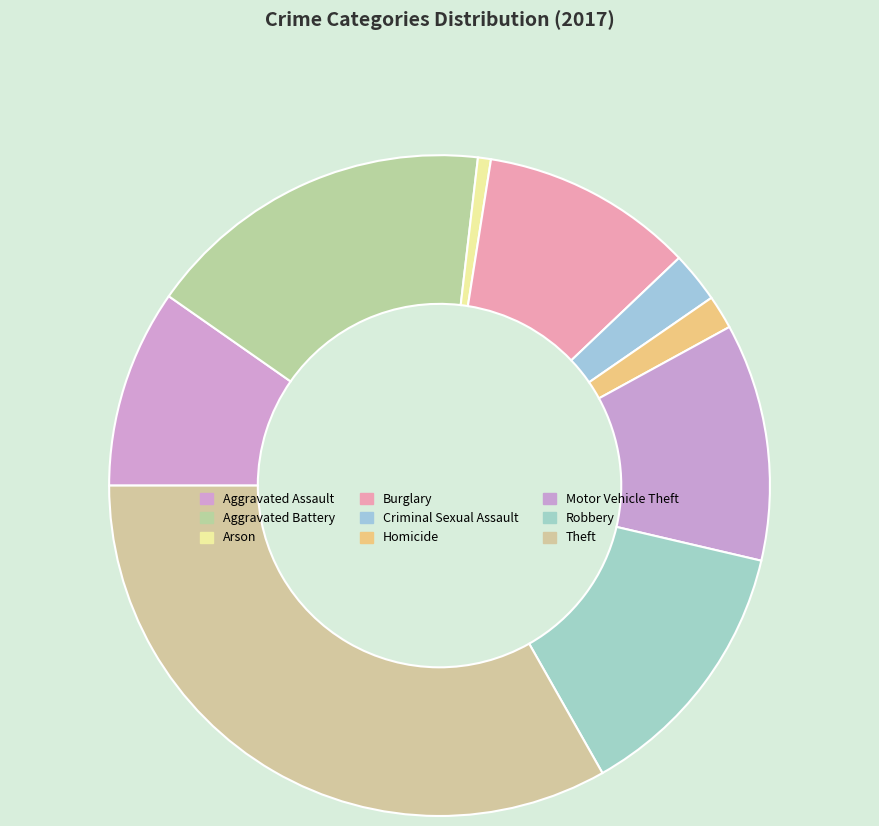

Does Criminal Sexual Assault account for over 50% of the chart?

No